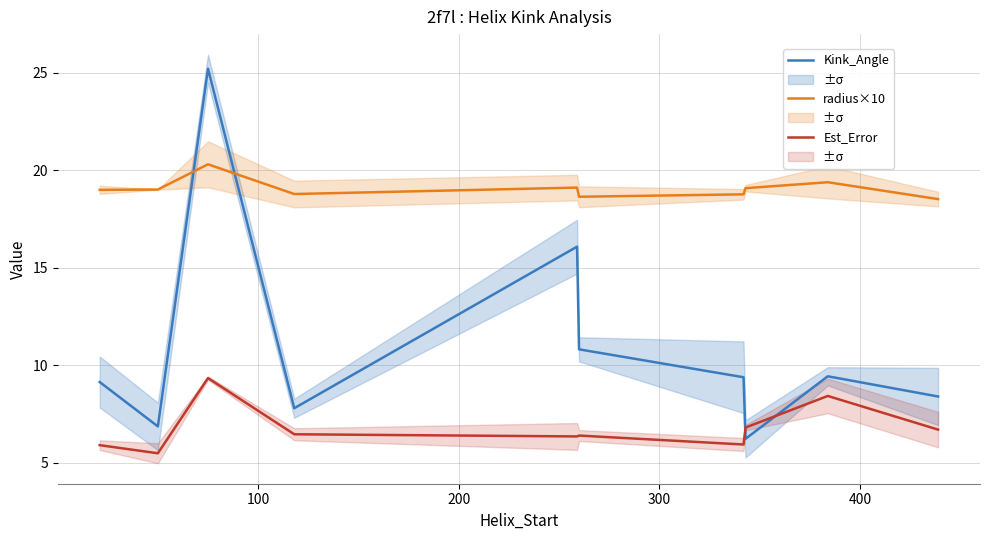

How many times do Kink_Angle and Est_Error cross each other?

2